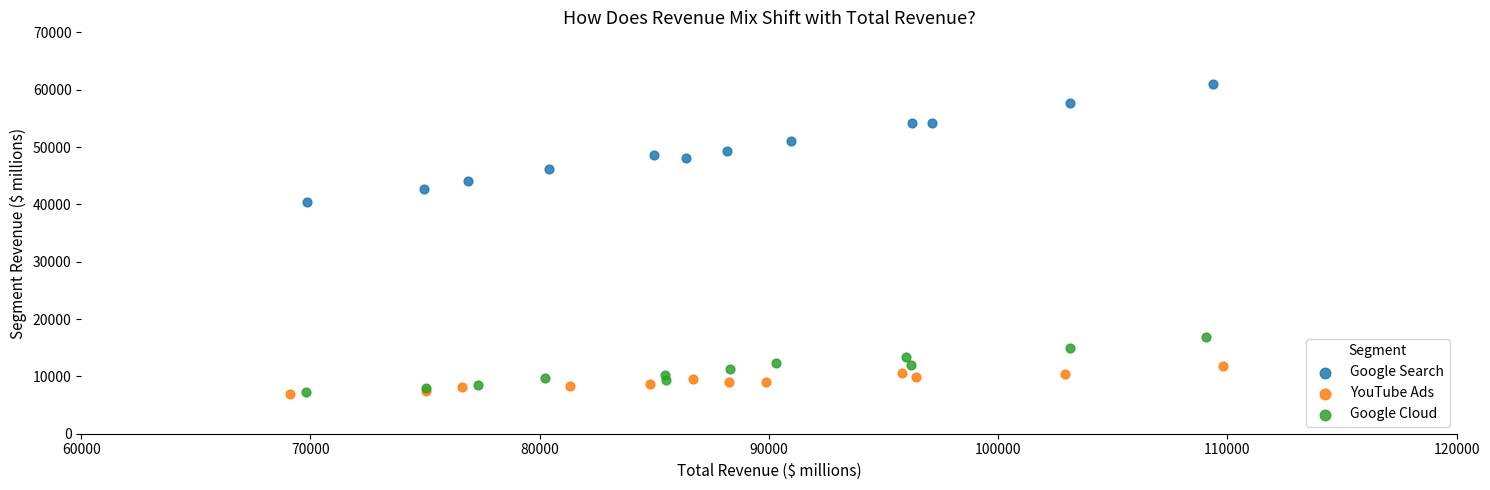

Which series has the widest spread of Y values?

Google Search